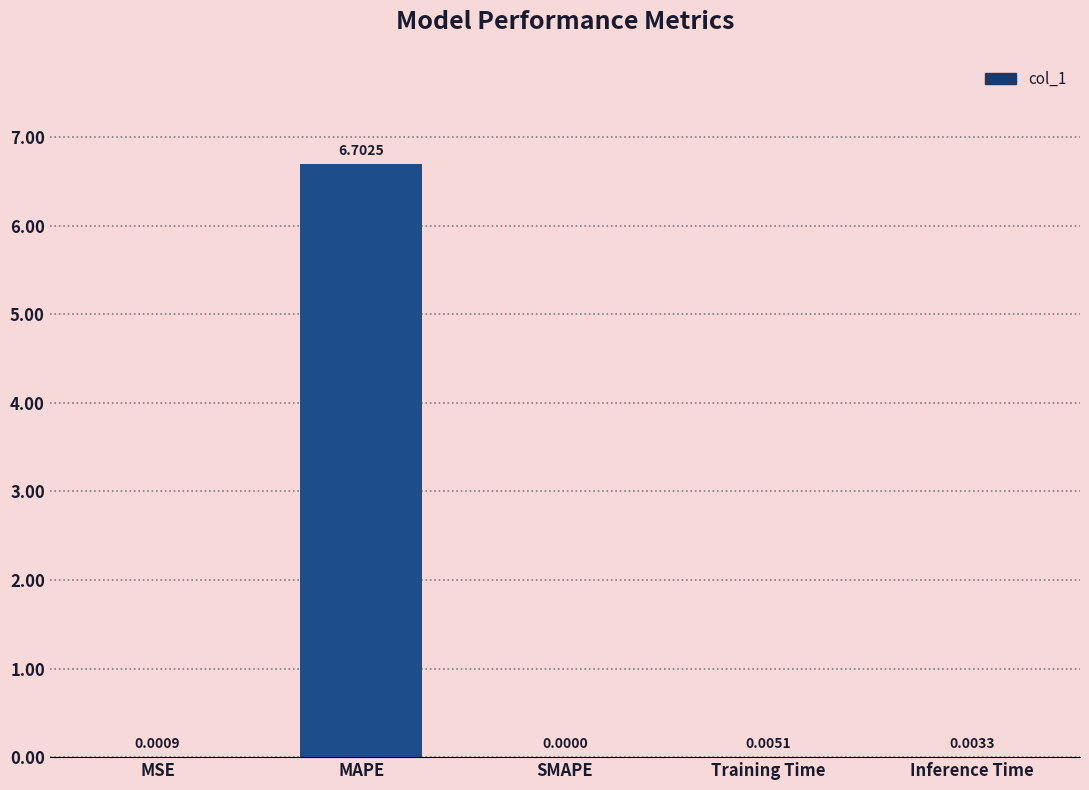

What is the change in value from MSE to MAPE?

+6.7